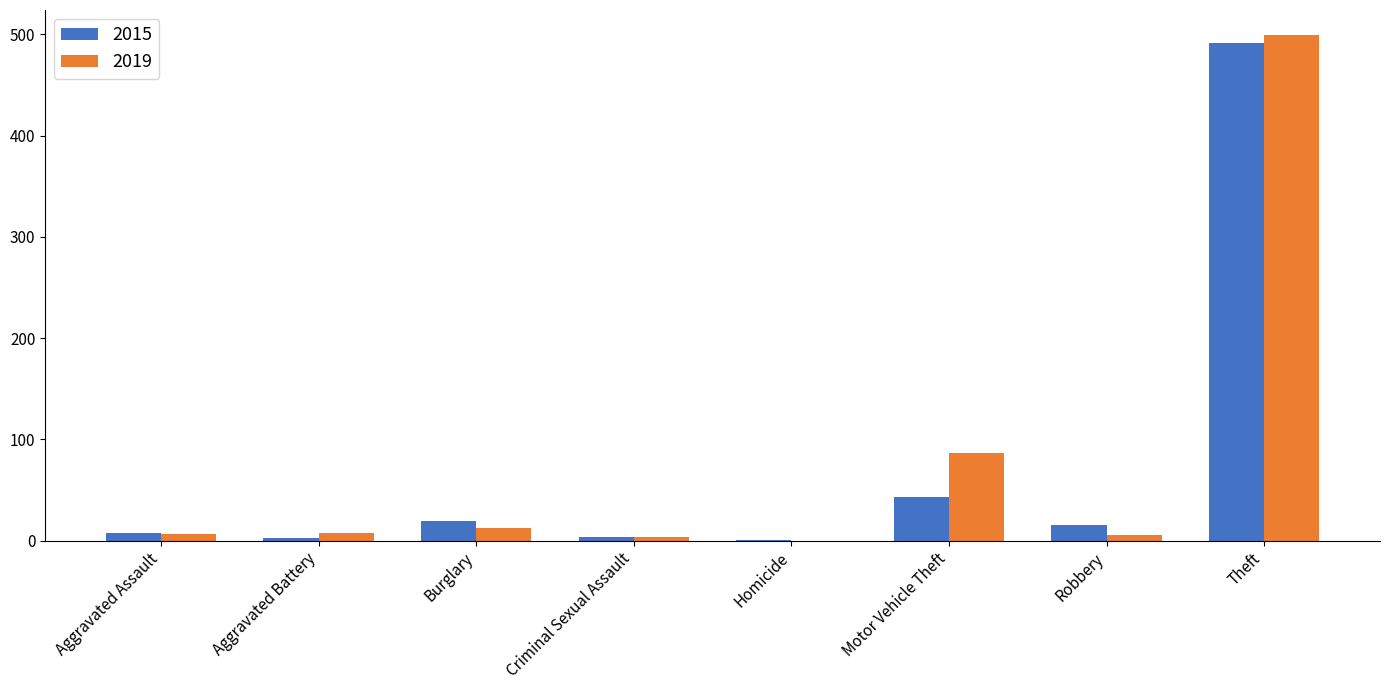

Are the bars grouped side by side (vs. stacked)?

Yes